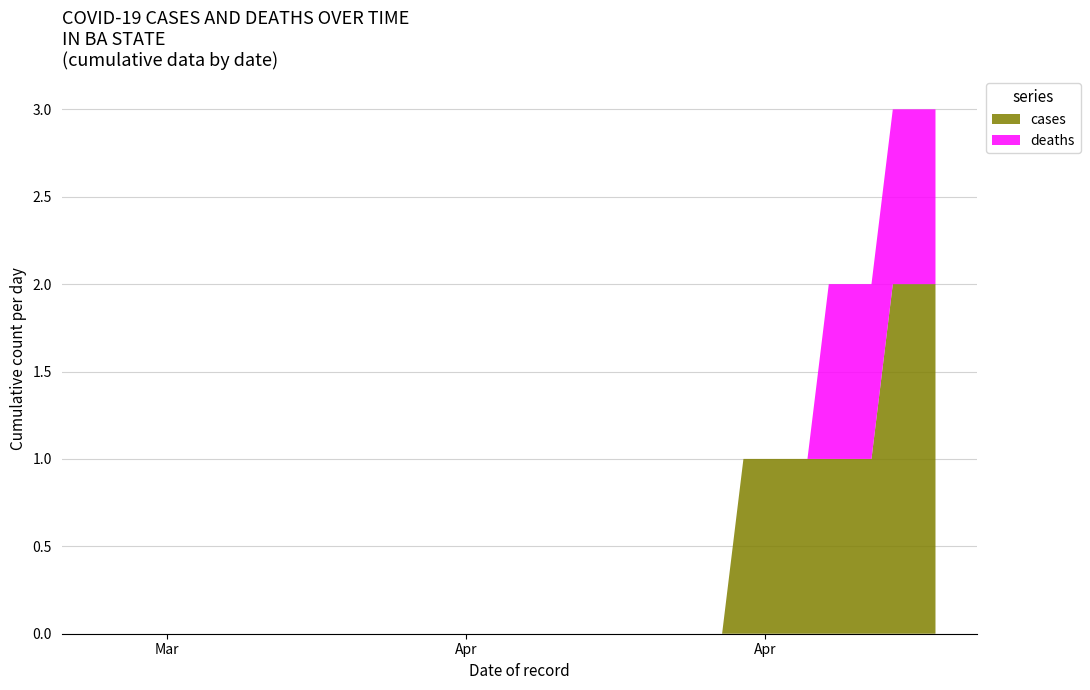

Reading left to right, list all the values displayed in this chart.

cases: 0	0	0	0	0	0	0	0	0	0	0	0	0	0	0	0	0	0	0	0	0	0	0	0	0	0	0	0	0	0	1	1	1	1	1	1	1	2	2	2
deaths: 0	0	0	0	0	0	0	0	0	0	0	0	0	0	0	0	0	0	0	0	0	0	0	0	0	0	0	0	0	0	0	0	0	0	1	1	1	1	1	1